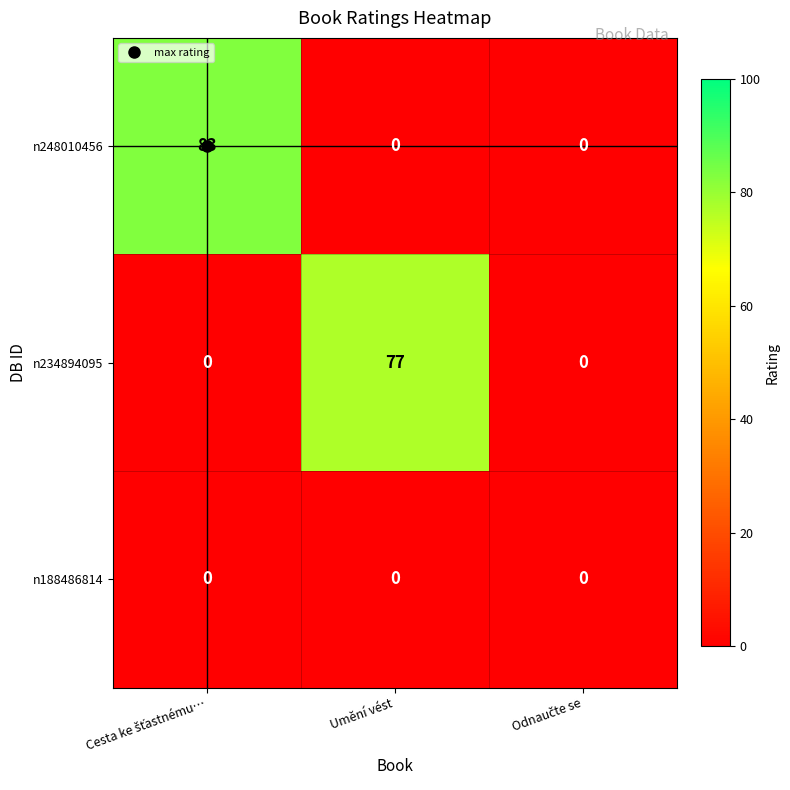

What is the approximate value of n234894095 at Umění vést?

77